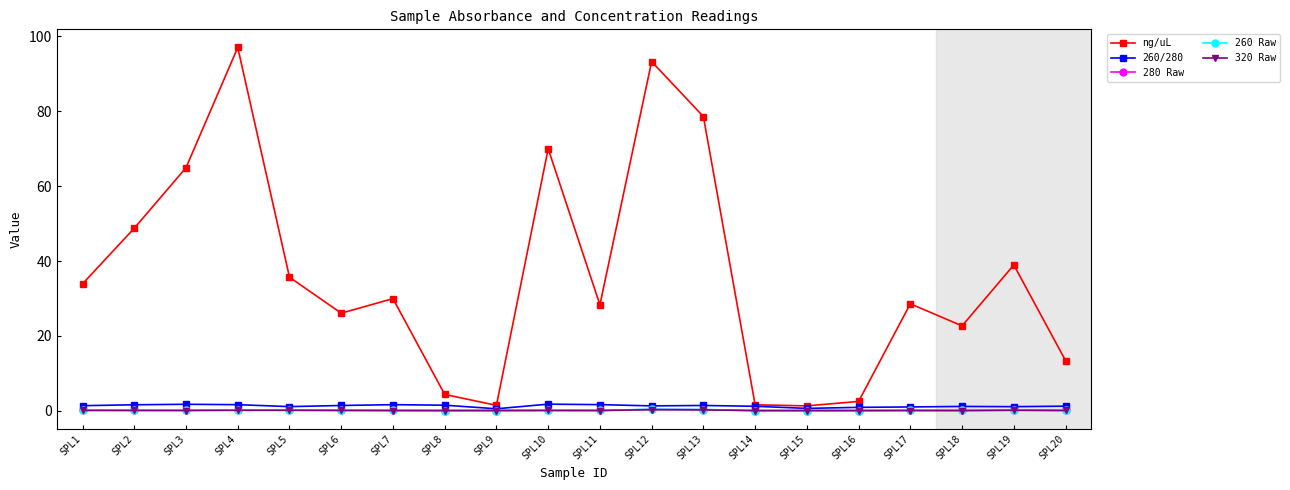

True or false: ng/uL and 320 Raw intersect in this chart.

False